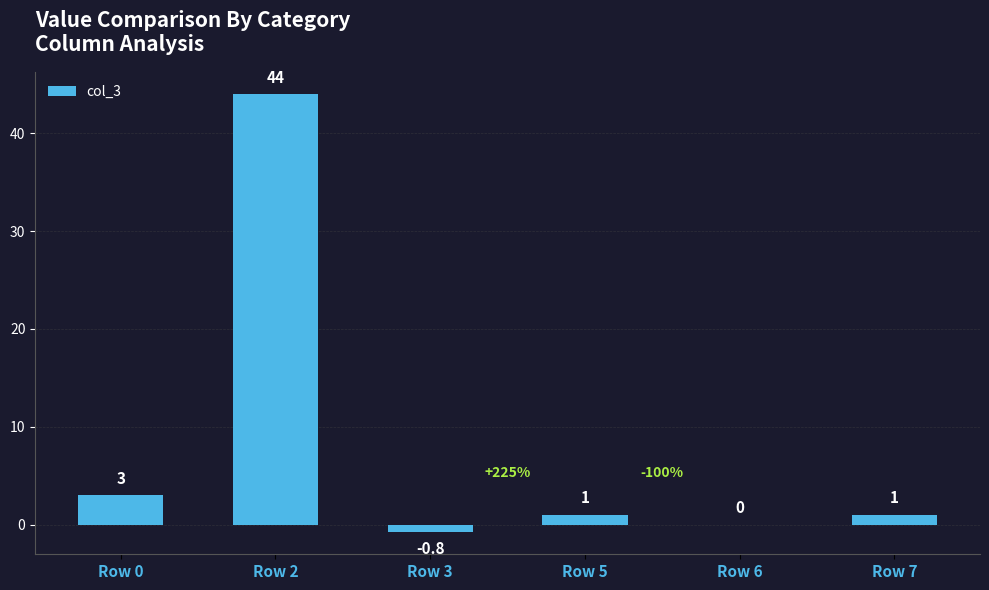

What is the maximum value shown in the chart?

44.0